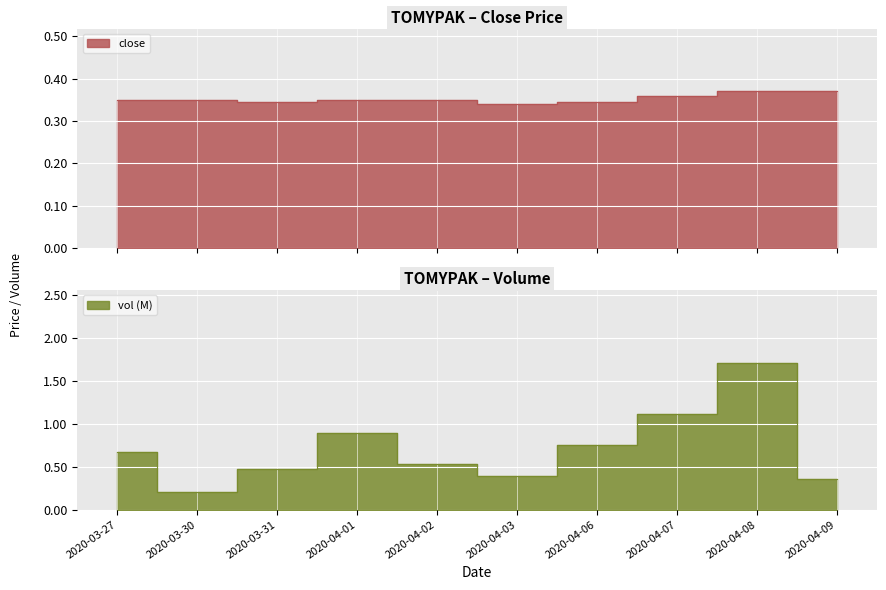

True or false: close has a value of 0.3 at 2020-04-01.

True